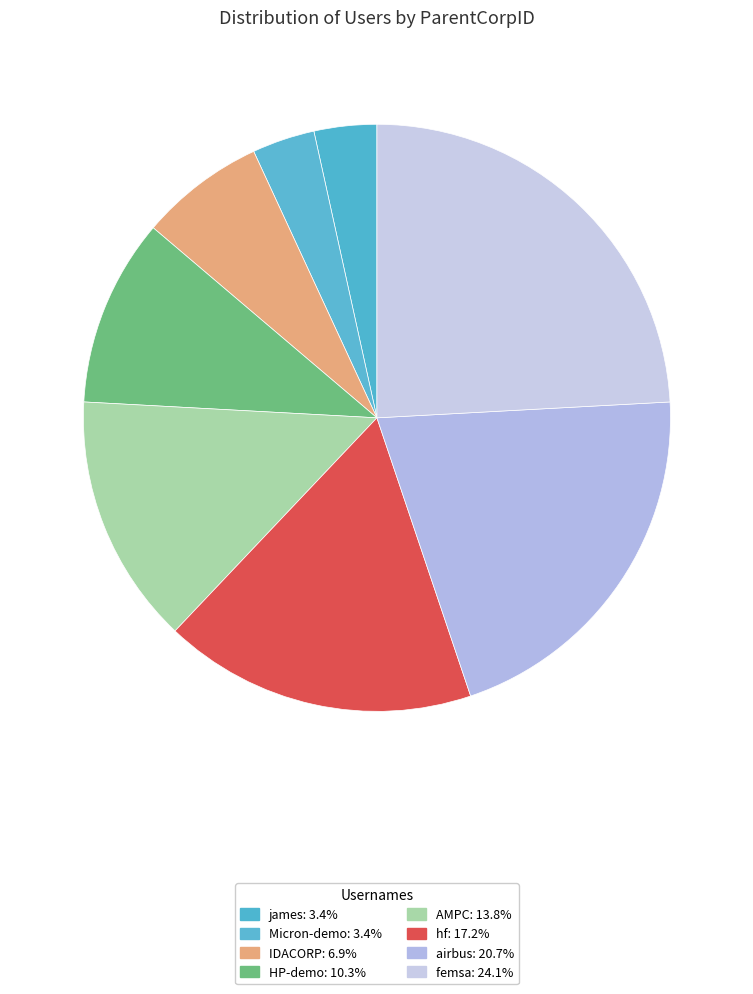

Do hf and AMPC together represent more than half of the pie?

No